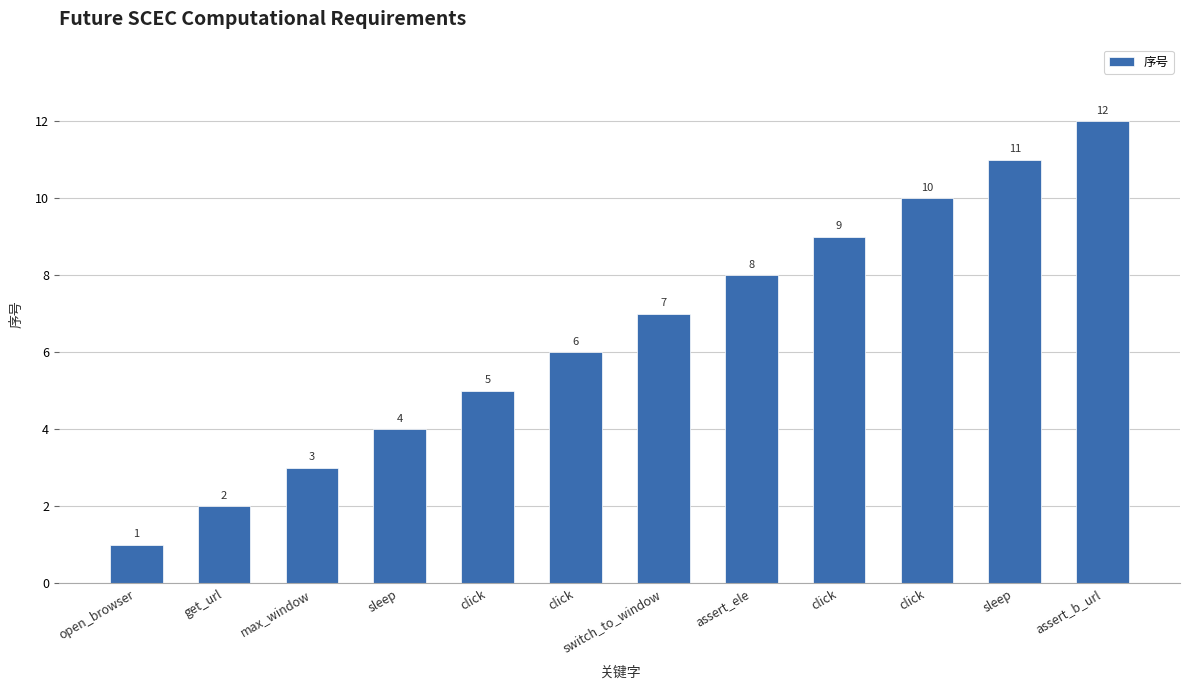

Count the number of categories in the chart.

12